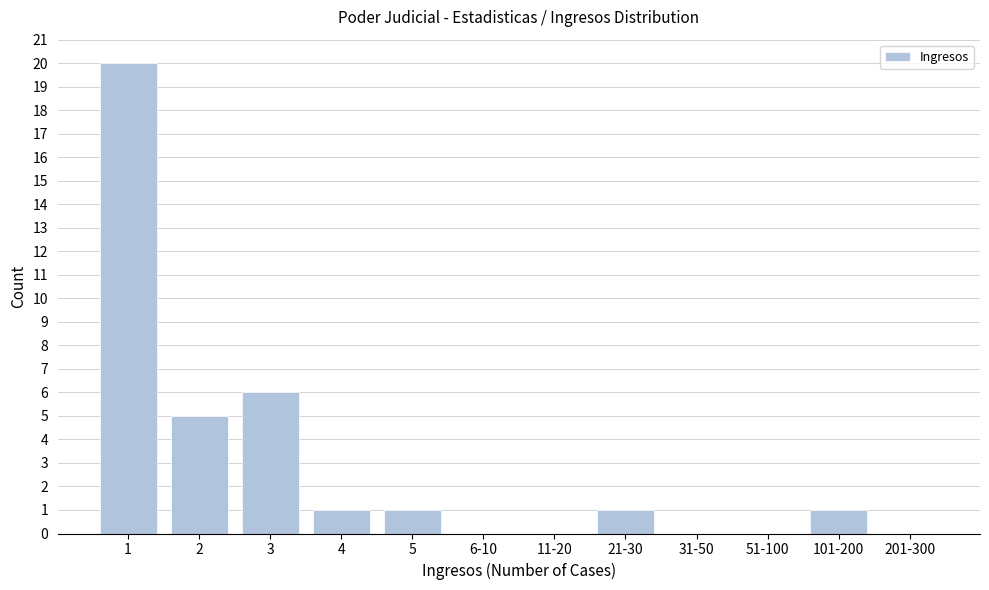

Reading left to right, extract all data points from this chart.

1=20	2=5	3=6	4=1	5=1	6-10=0	11-20=0	21-30=1	31-50=0	51-100=0	101-200=1	201-300=0